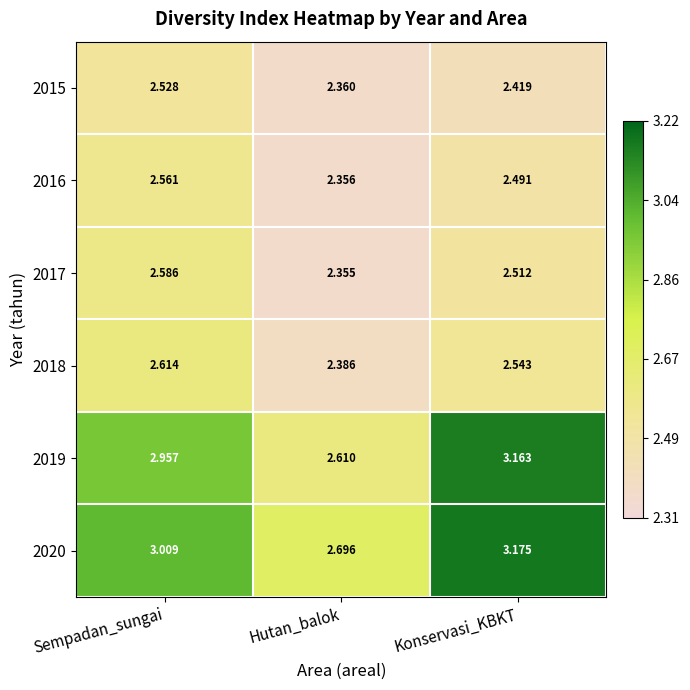

Which series has the largest total across all categories?

2020